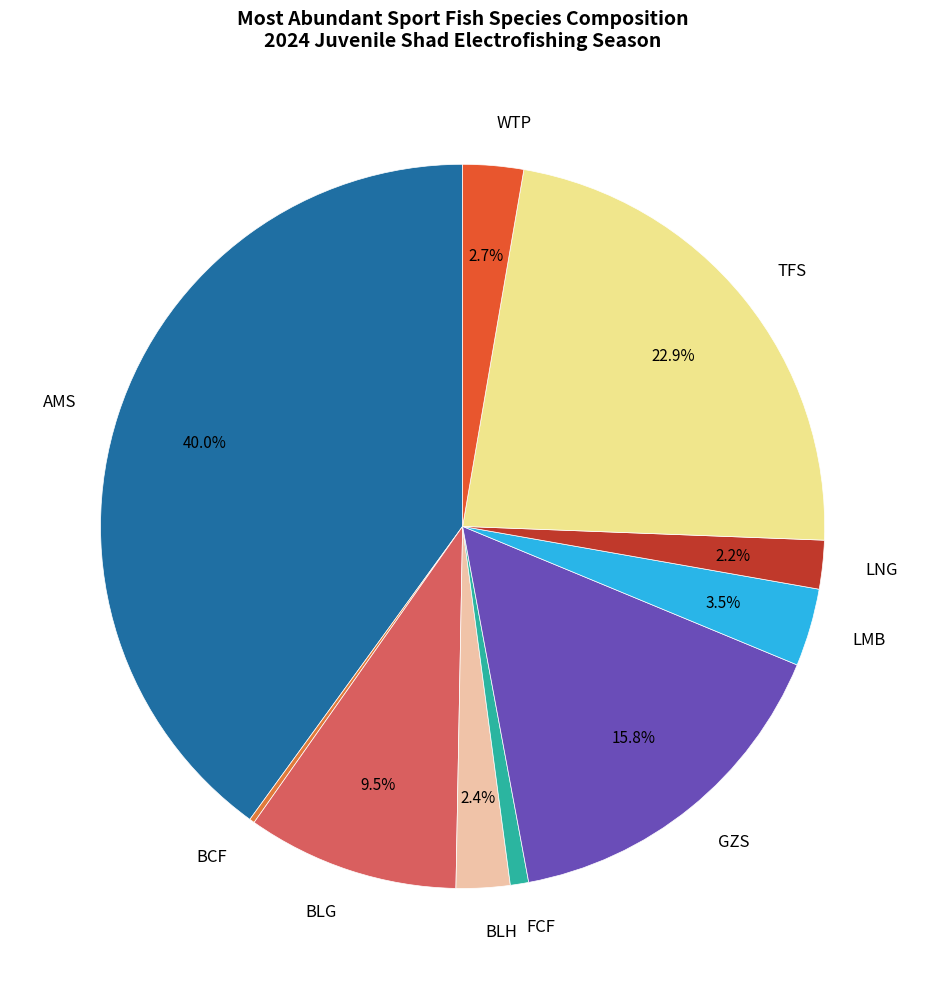

What is the total percentage of AMS and LNG?

42.2%